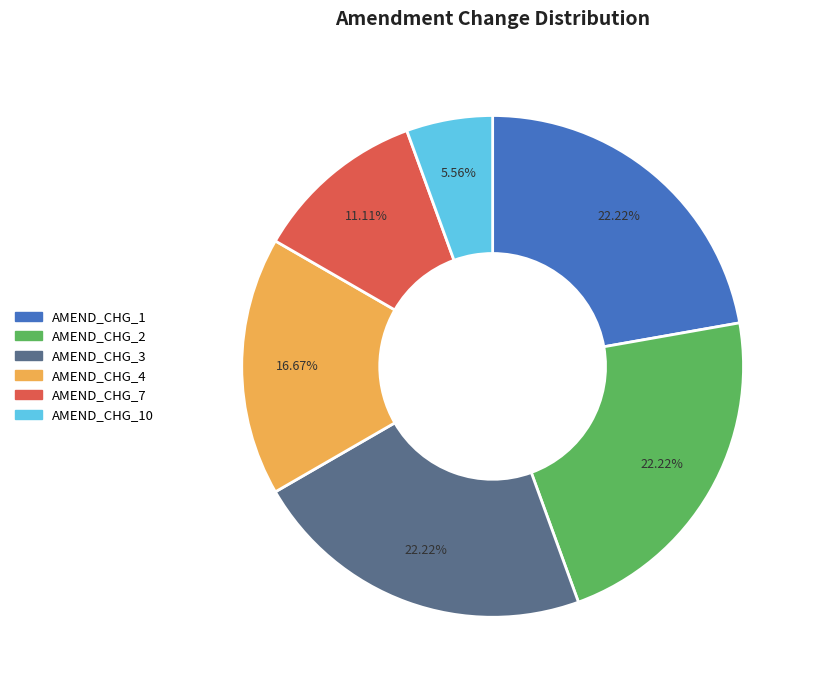

Approximately how many times larger is the value at AMEND_CHG_2 compared to AMEND_CHG_4?

1.3